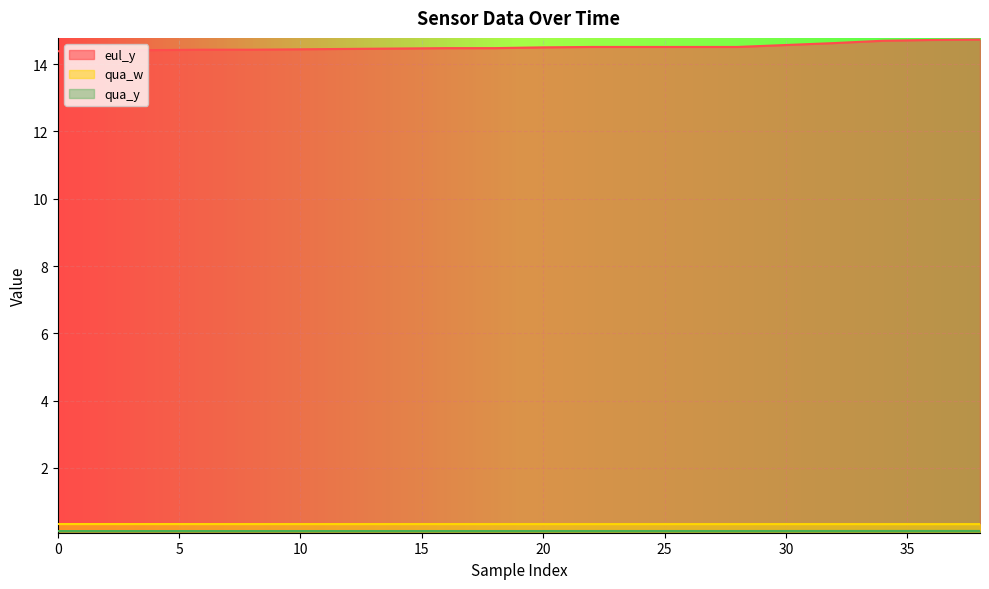

What is the smallest value displayed?

0.1